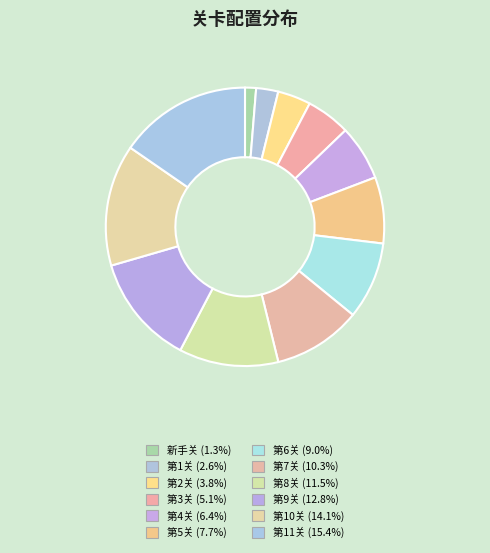

Is there a majority slice in this chart?

No